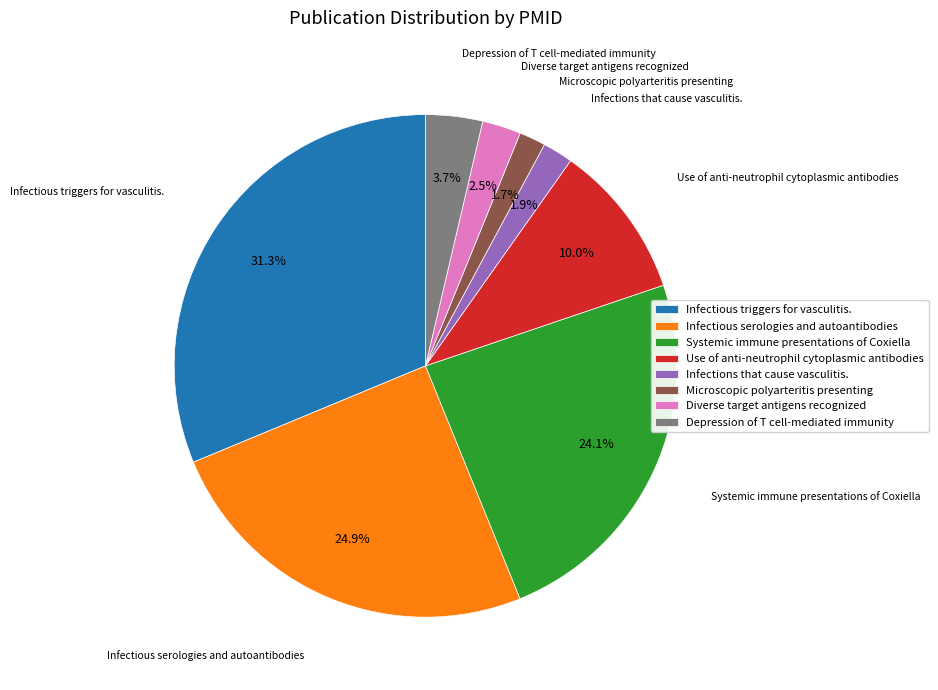

To the nearest percent, what portion does Microscopic polyarteritis presenting represent?

2%